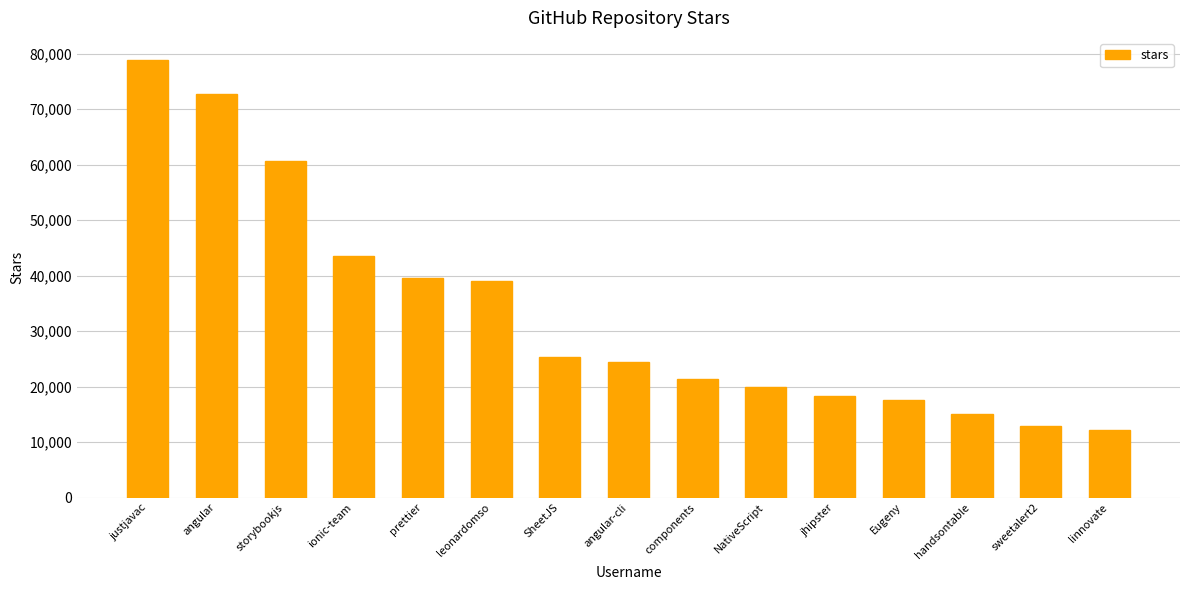

How many distinct data groups are displayed?

1